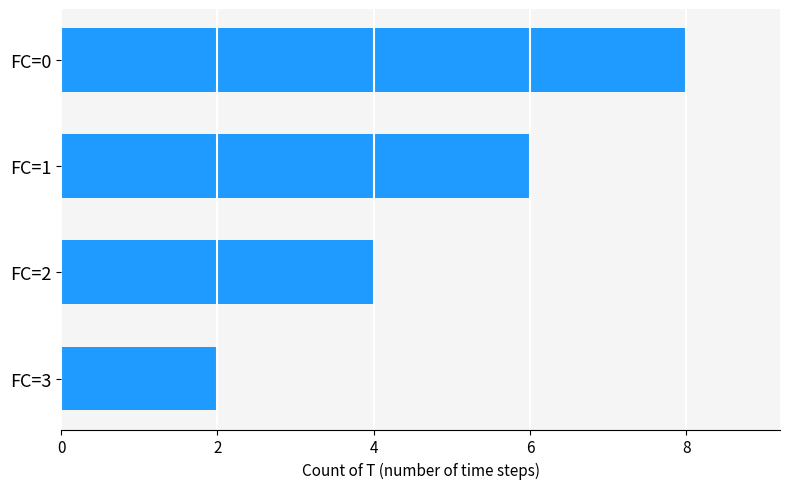

Which label corresponds to the largest value in the chart?

FC=0